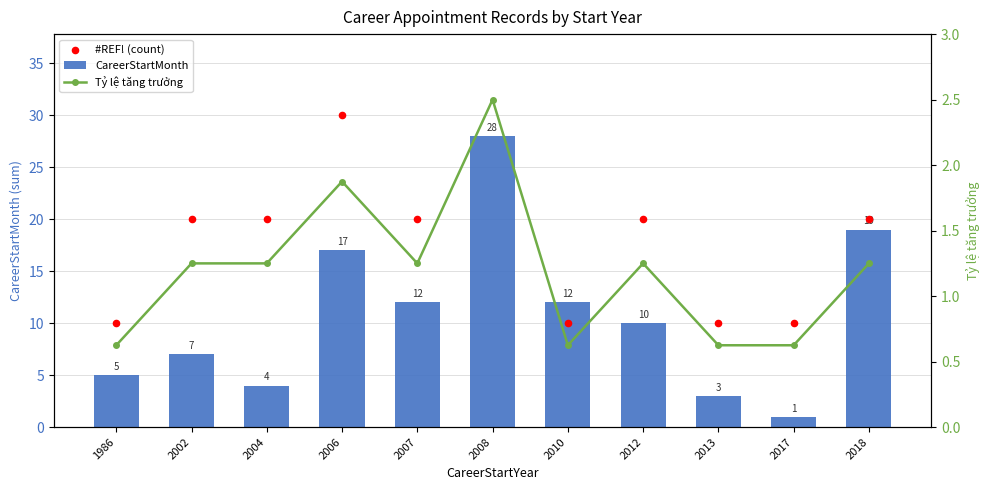

Is the value of Tỷ lệ tăng trưởng at 2002 greater than the value of CareerStartMonth at 1986?

No